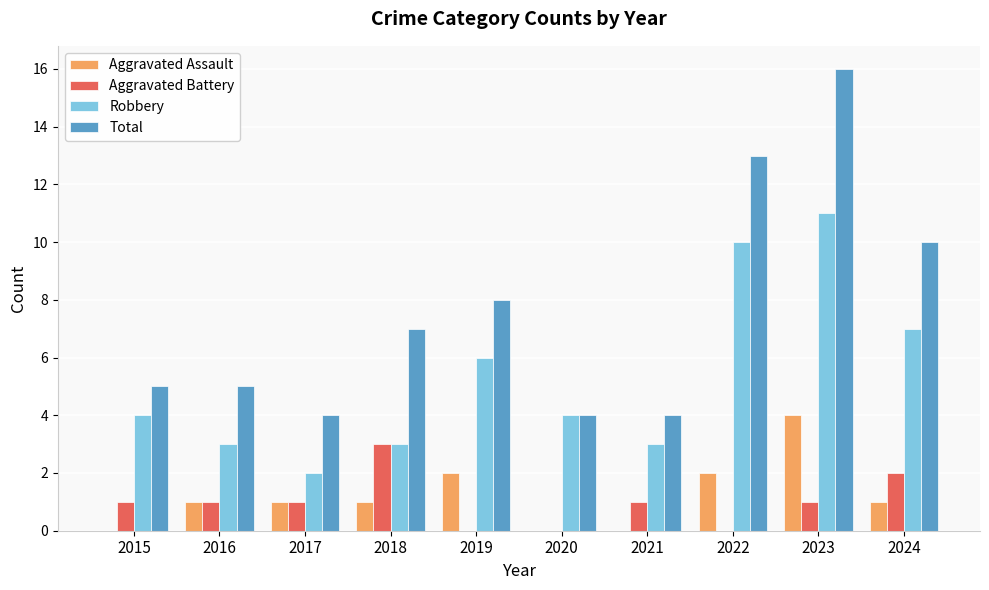

How many data points does each series have?

10